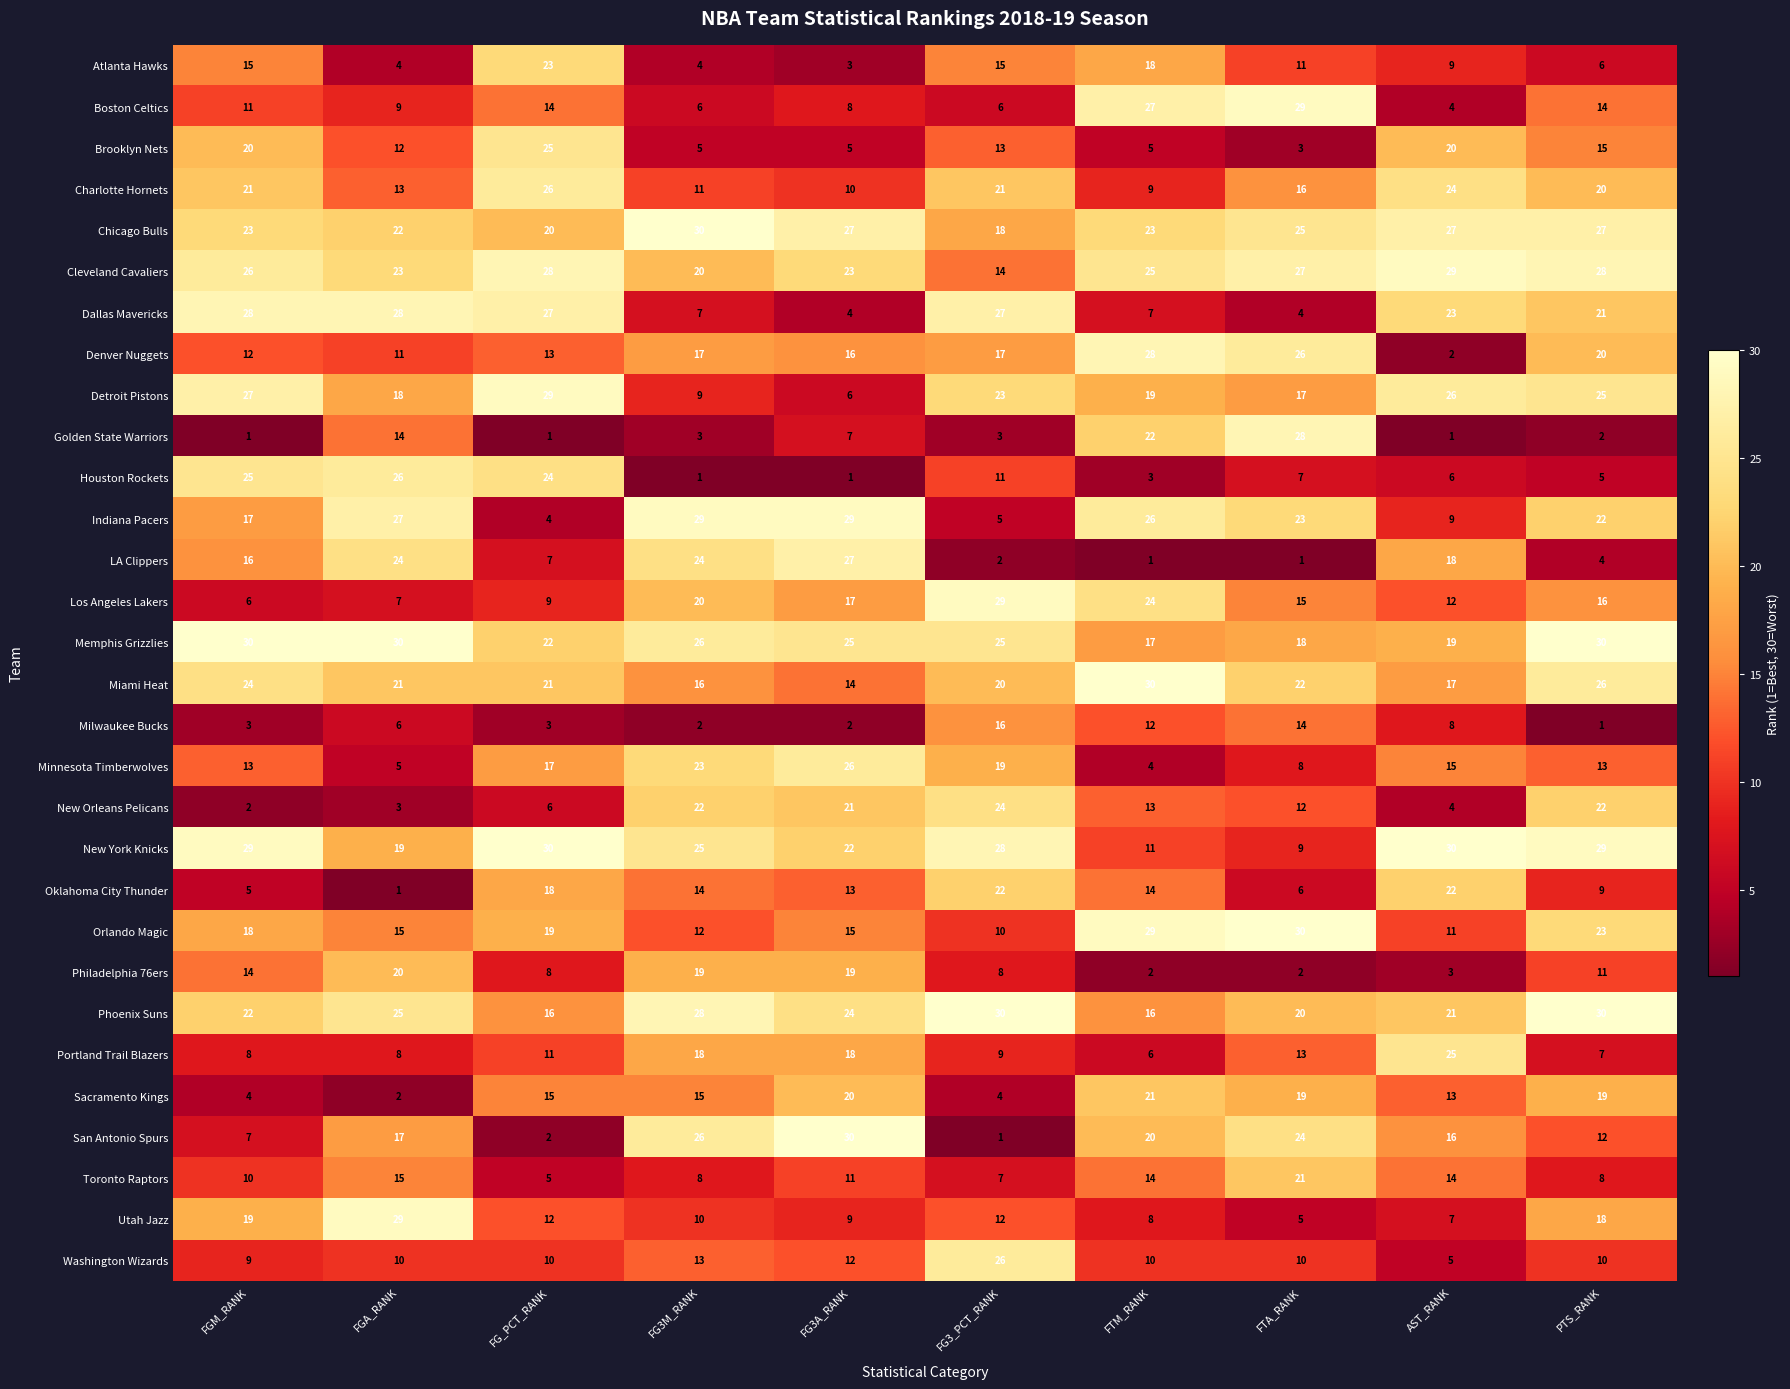

What is the sum of the Cleveland Cavaliers values at FGM_RANK and FGA_RANK?

49